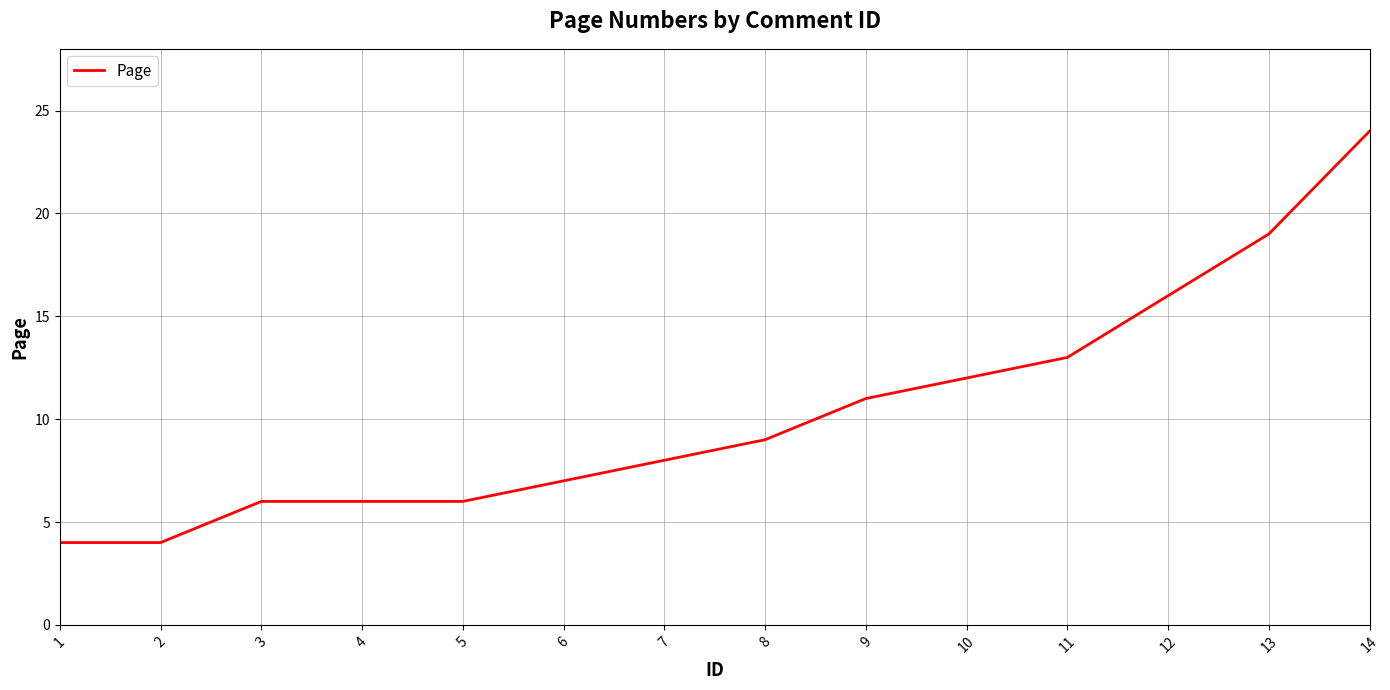

What is the maximum value shown in the chart?

24